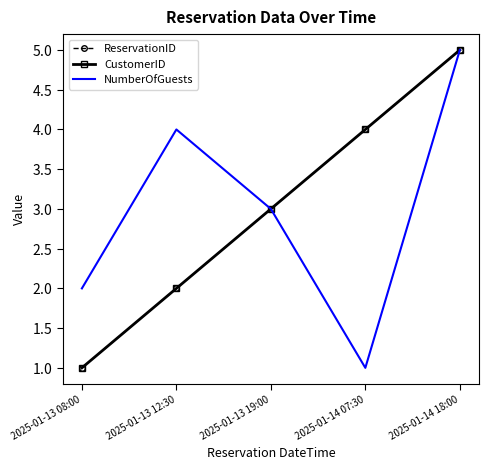

The value of NumberOfGuests at 2025-01-13 19:00 is 3. True or false?

True